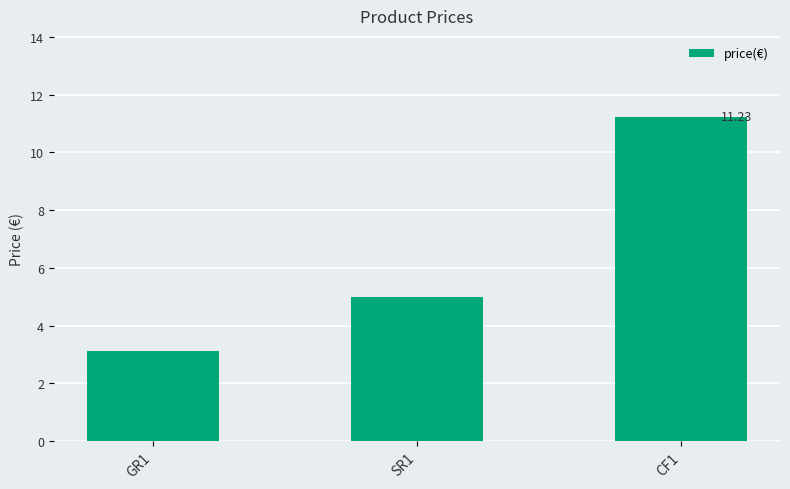

List the labels in order of value, smallest first.

GR1, SR1, CF1